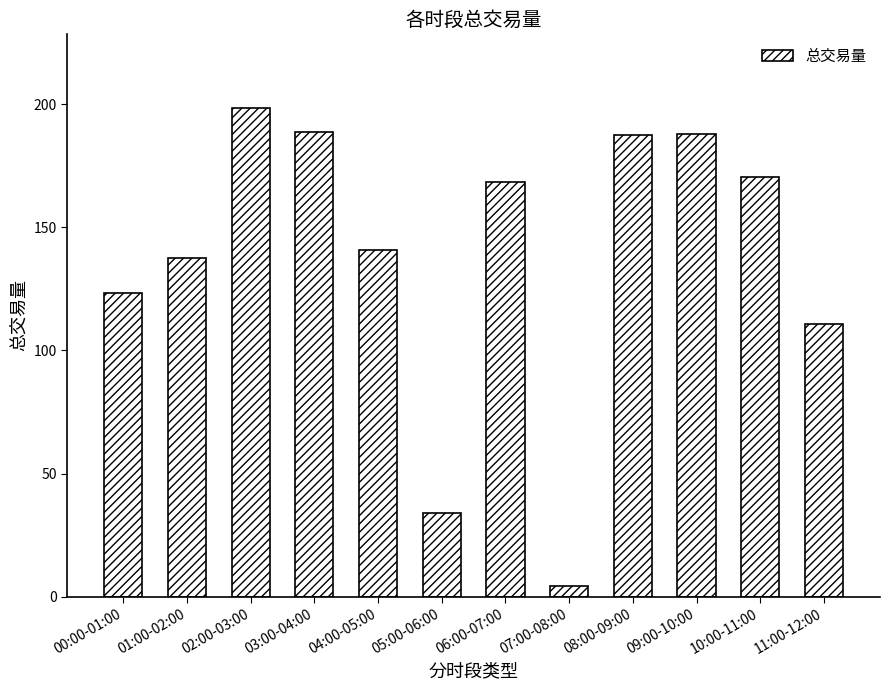

What is the difference between the values at 02:00-03:00 and 00:00-01:00?

75.1